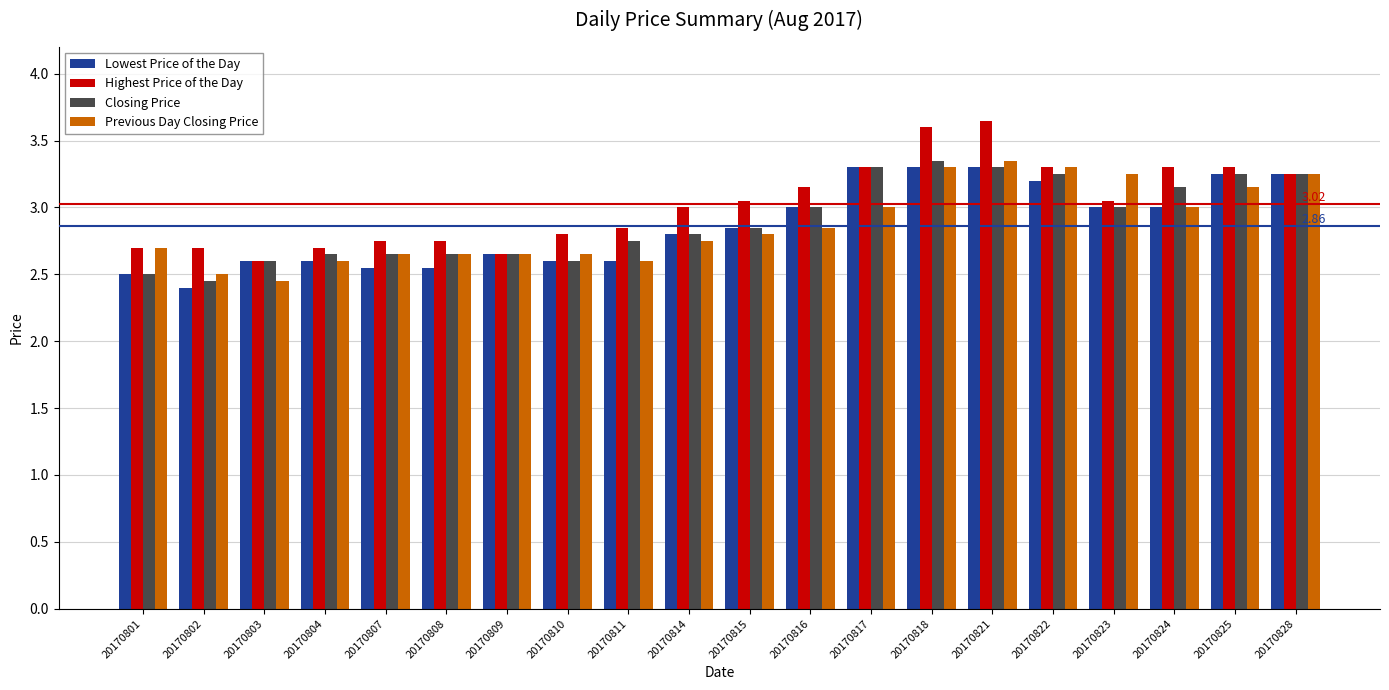

Is the value of Previous Day Closing Price at 20170817 greater than the value of Closing Price at 20170821?

No